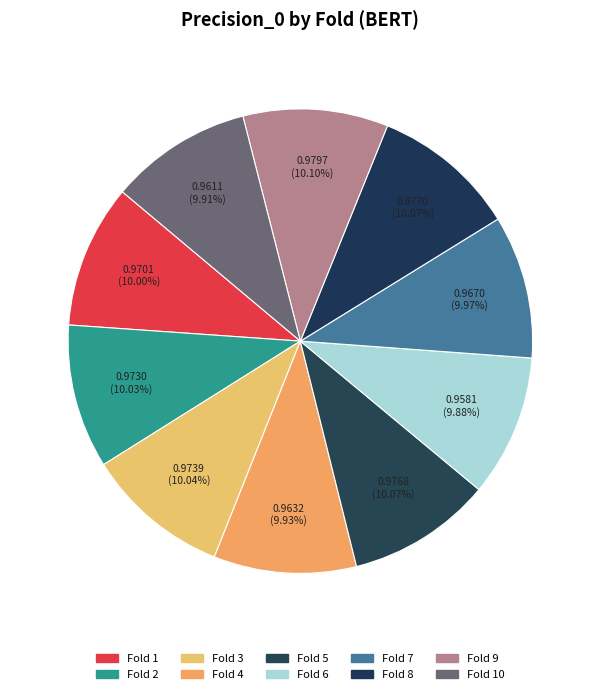

Between Fold 8 and Fold 4, which is larger?

Fold 8